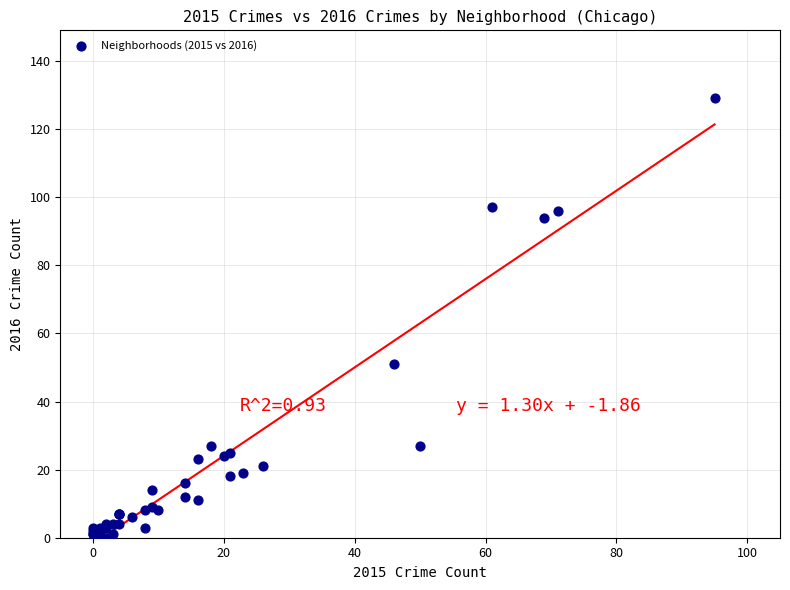

What Y value in the scatter plot is closest to 64?

51